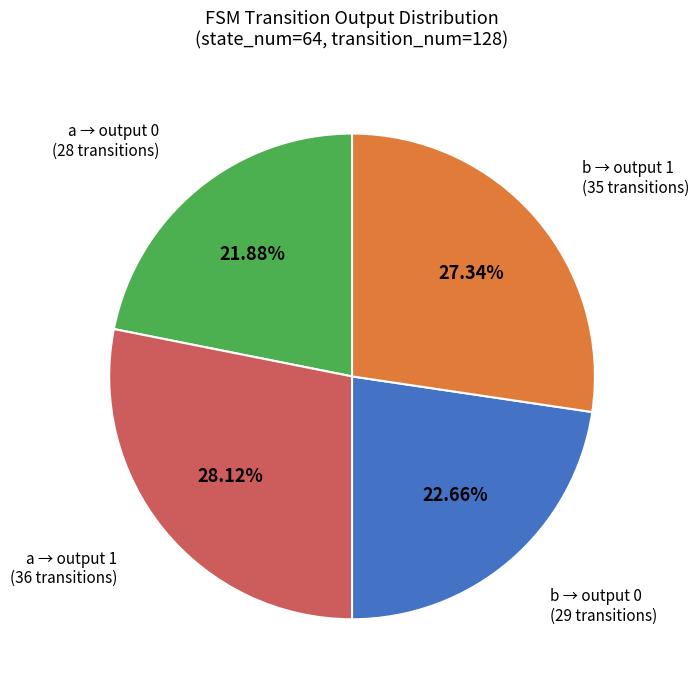

Does any single category account for the majority?

No